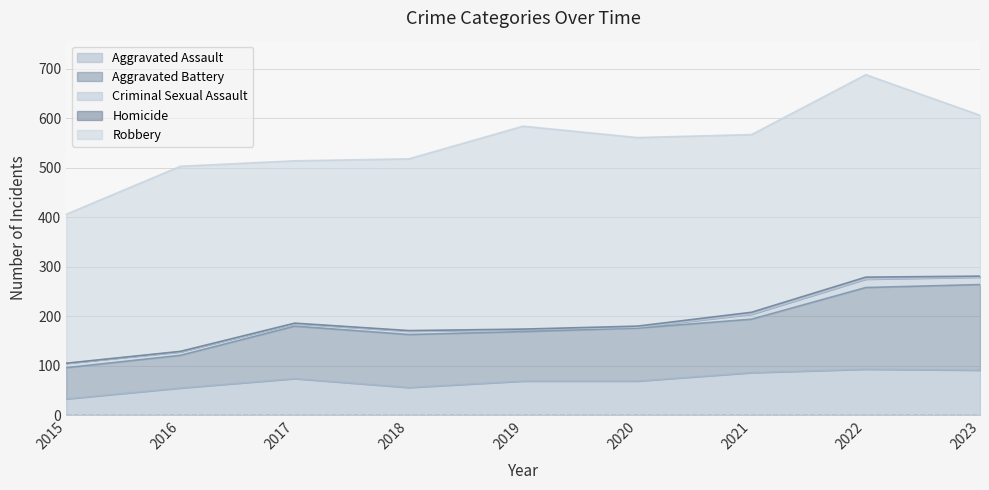

Which series changed the most between 2021 and 2022?

Aggravated Battery